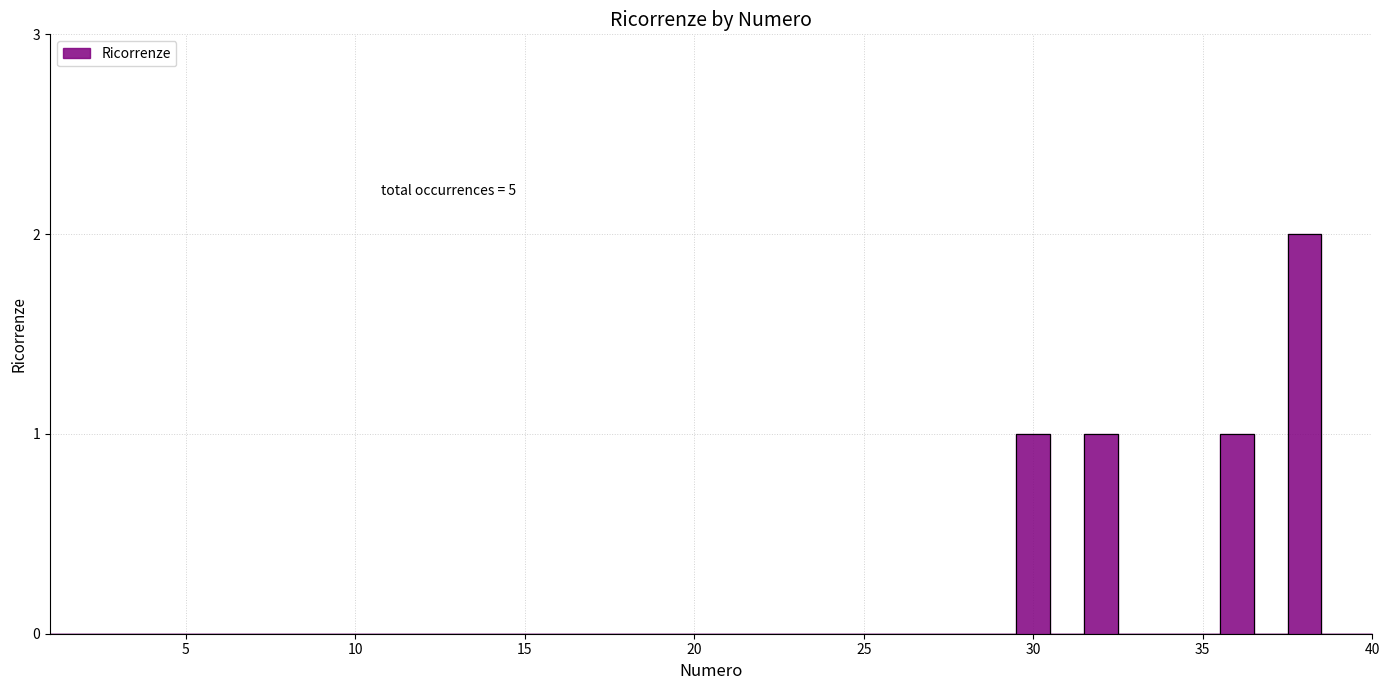

At which category does the chart reach its minimum across all series?

1